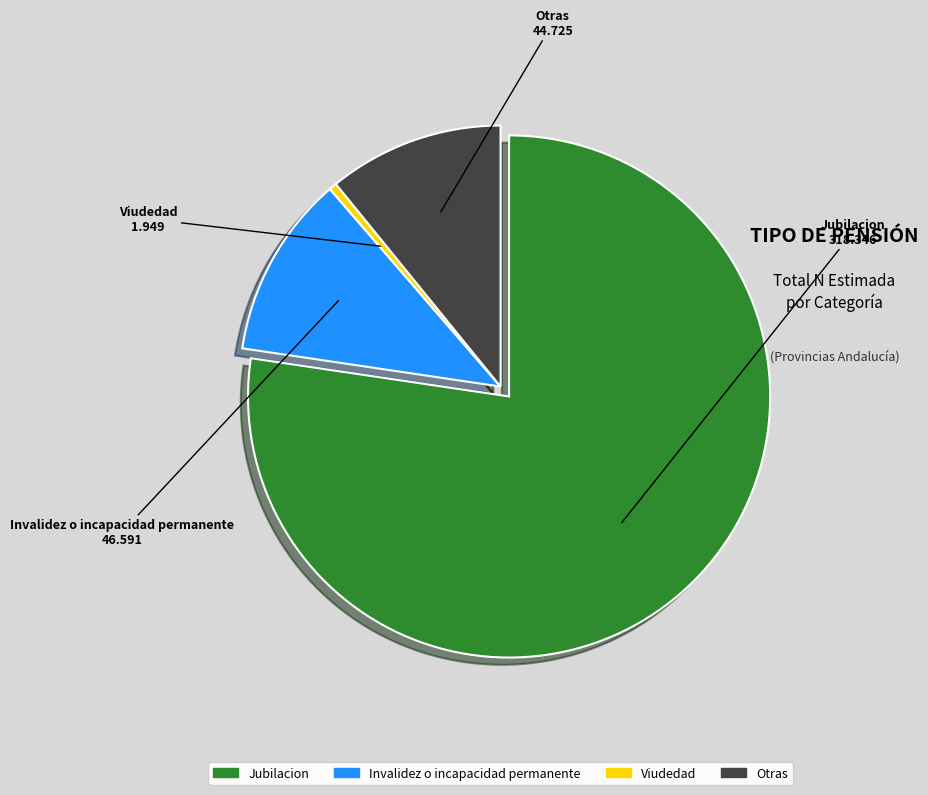

What is the smallest slice in the pie chart?

Viudedad